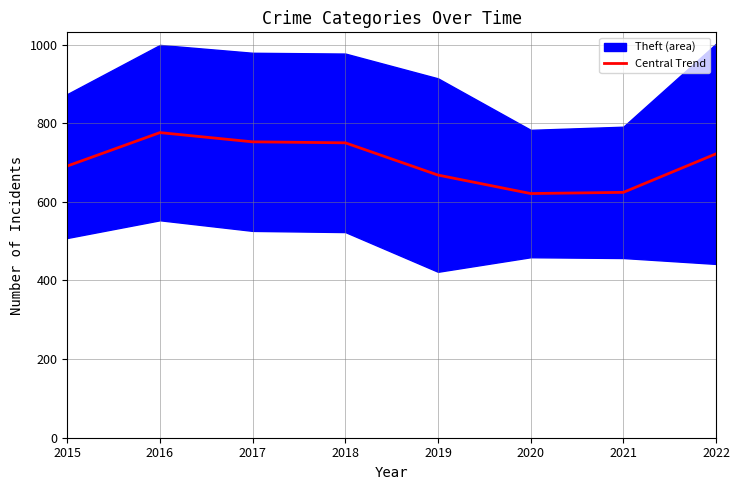

What is the difference between the second highest and minimum values?

131.5